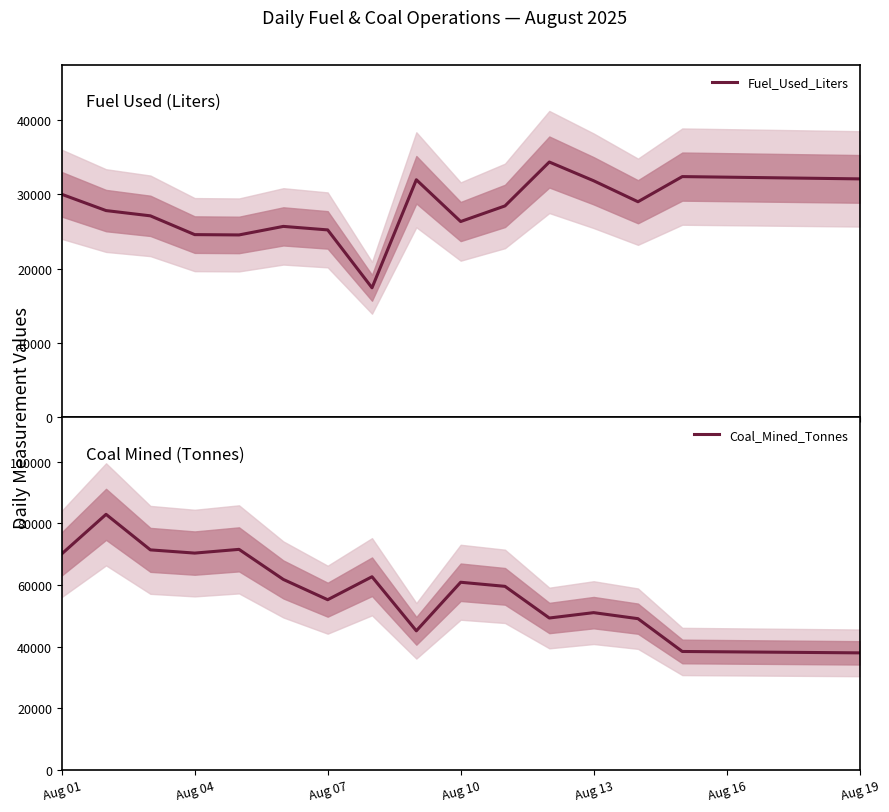

How many data points in Coal_Mined_Tonnes are above 60873?

7